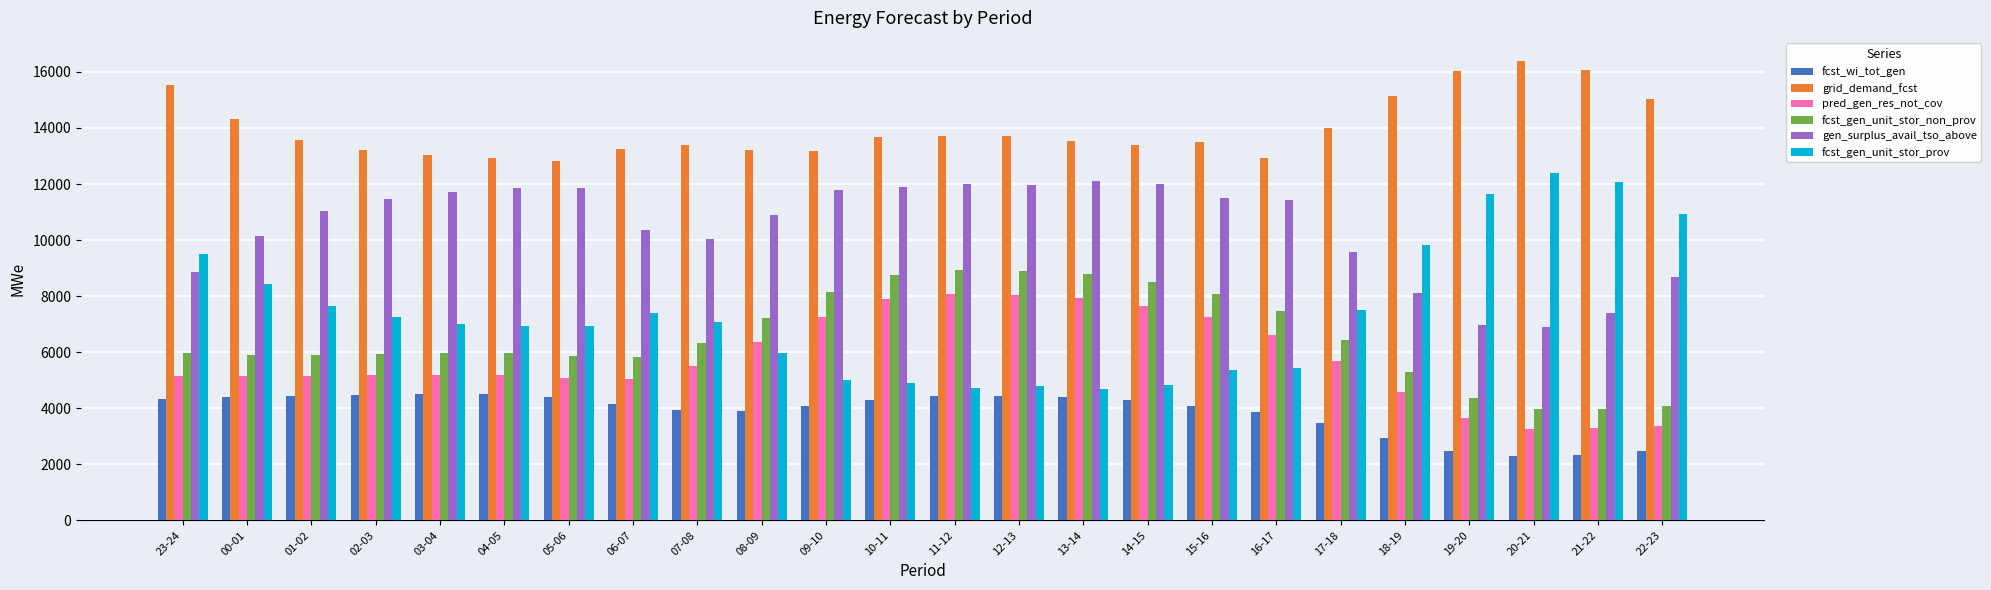

What is the average value of the pred_gen_res_not_cov series?

5733